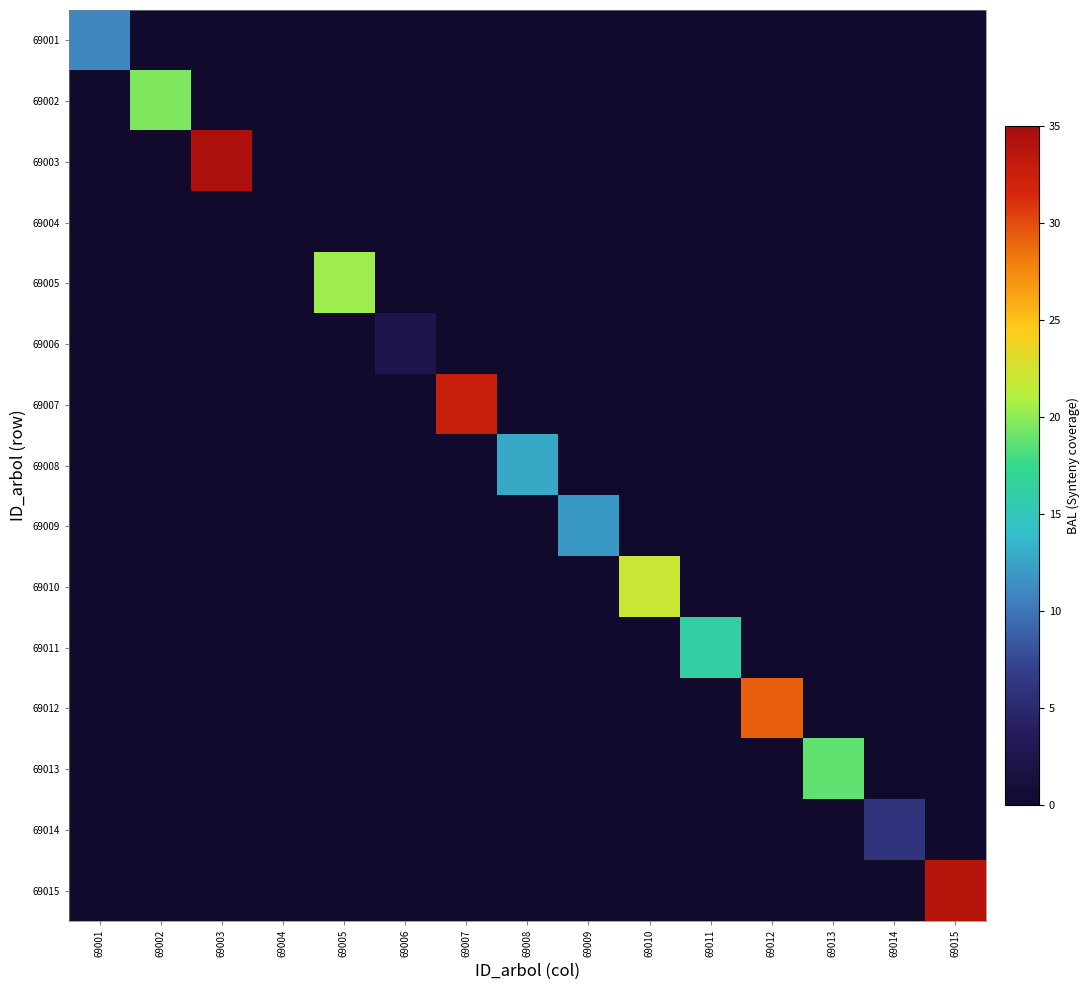

Reading right to left, what are all the values shown in this chart?

69001: 69015=0.0	69014=0.0	69013=0.0	69012=0.0	69011=0.0	69010=0.0	69009=0.0	69008=0.0	69007=0.0	69006=0.0	69005=0.0	69004=0.0	69003=0.0	69002=0.0	69001=11.0
69002: 69015=0.0	69014=0.0	69013=0.0	69012=0.0	69011=0.0	69010=0.0	69009=0.0	69008=0.0	69007=0.0	69006=0.0	69005=0.0	69004=0.0	69003=0.0	69002=19.6	69001=0.0
69003: 69015=0.0	69014=0.0	69013=0.0	69012=0.0	69011=0.0	69010=0.0	69009=0.0	69008=0.0	69007=0.0	69006=0.0	69005=0.0	69004=0.0	69003=34.4	69002=0.0	69001=0.0
69004: 69015=0.0	69014=0.0	69013=0.0	69012=0.0	69011=0.0	69010=0.0	69009=0.0	69008=0.0	69007=0.0	69006=0.0	69005=0.0	69004=0.0	69003=0.0	69002=0.0	69001=0.0
69005: 69015=0.0	69014=0.0	69013=0.0	69012=0.0	69011=0.0	69010=0.0	69009=0.0	69008=0.0	69007=0.0	69006=0.0	69005=20.4	69004=0.0	69003=0.0	69002=0.0	69001=0.0
69006: 69015=0.0	69014=0.0	69013=0.0	69012=0.0	69011=0.0	69010=0.0	69009=0.0	69008=0.0	69007=0.0	69006=2.5	69005=0.0	69004=0.0	69003=0.0	69002=0.0	69001=0.0
69007: 69015=0.0	69014=0.0	69013=0.0	69012=0.0	69011=0.0	69010=0.0	69009=0.0	69008=0.0	69007=32.6	69006=0.0	69005=0.0	69004=0.0	69003=0.0	69002=0.0	69001=0.0
69008: 69015=0.0	69014=0.0	69013=0.0	69012=0.0	69011=0.0	69010=0.0	69009=0.0	69008=12.8	69007=0.0	69006=0.0	69005=0.0	69004=0.0	69003=0.0	69002=0.0	69001=0.0
69009: 69015=0.0	69014=0.0	69013=0.0	69012=0.0	69011=0.0	69010=0.0	69009=11.9	69008=0.0	69007=0.0	69006=0.0	69005=0.0	69004=0.0	69003=0.0	69002=0.0	69001=0.0
69010: 69015=0.0	69014=0.0	69013=0.0	69012=0.0	69011=0.0	69010=22.1	69009=0.0	69008=0.0	69007=0.0	69006=0.0	69005=0.0	69004=0.0	69003=0.0	69002=0.0	69001=0.0
69011: 69015=0.0	69014=0.0	69013=0.0	69012=0.0	69011=16.3	69010=0.0	69009=0.0	69008=0.0	69007=0.0	69006=0.0	69005=0.0	69004=0.0	69003=0.0	69002=0.0	69001=0.0
69012: 69015=0.0	69014=0.0	69013=0.0	69012=29.3	69011=0.0	69010=0.0	69009=0.0	69008=0.0	69007=0.0	69006=0.0	69005=0.0	69004=0.0	69003=0.0	69002=0.0	69001=0.0
69013: 69015=0.0	69014=0.0	69013=18.8	69012=0.0	69011=0.0	69010=0.0	69009=0.0	69008=0.0	69007=0.0	69006=0.0	69005=0.0	69004=0.0	69003=0.0	69002=0.0	69001=0.0
69014: 69015=0.0	69014=6.0	69013=0.0	69012=0.0	69011=0.0	69010=0.0	69009=0.0	69008=0.0	69007=0.0	69006=0.0	69005=0.0	69004=0.0	69003=0.0	69002=0.0	69001=0.0
69015: 69015=33.8	69014=0.0	69013=0.0	69012=0.0	69011=0.0	69010=0.0	69009=0.0	69008=0.0	69007=0.0	69006=0.0	69005=0.0	69004=0.0	69003=0.0	69002=0.0	69001=0.0